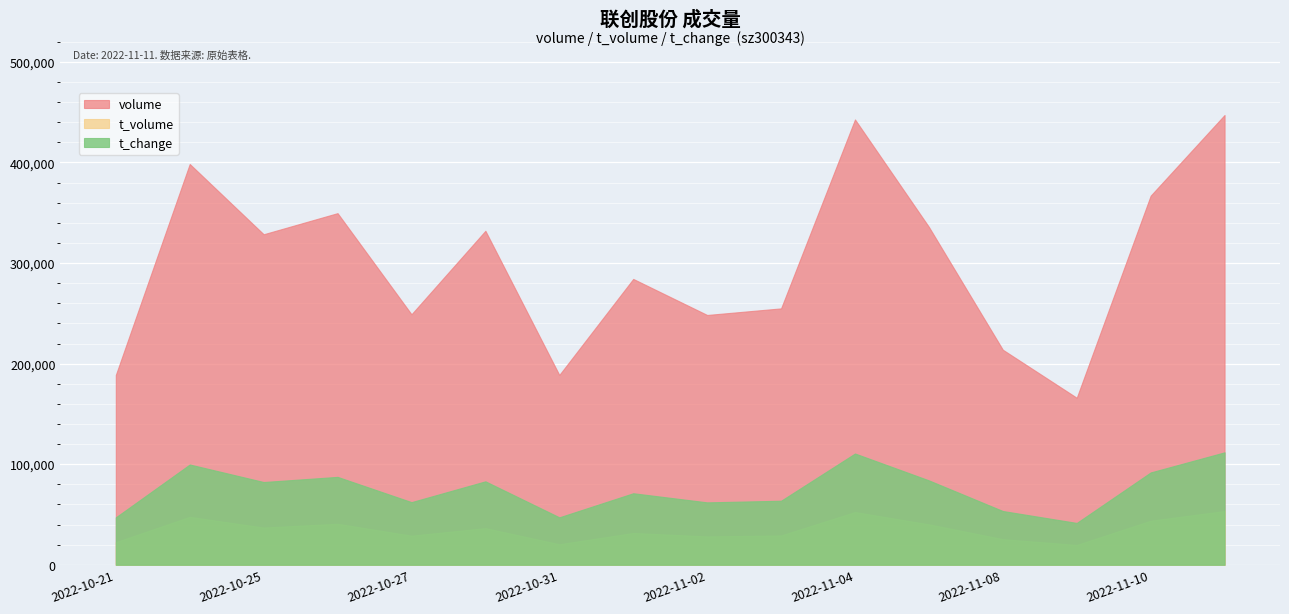

Reading right to left, extract all data points from this chart.

volume: 447243.0	367017.0	166085.0	213845.0	335955.0	442795.0	254943.0	248393.0	284232.0	188749.0	332103.0	249067.0	349639.0	328649.0	398514.0	188741.0
t_volume: 53481.0	43854.0	19750.0	25504.0	40261.0	52474.0	29209.0	28222.0	31667.0	20446.0	36478.0	28973.0	40806.0	37048.0	47677.0	22528.0
t_change: 4.8	4.0	1.8	2.3	3.6	4.8	2.7	2.7	3.1	2.0	3.6	2.7	3.8	3.5	4.3	2.0